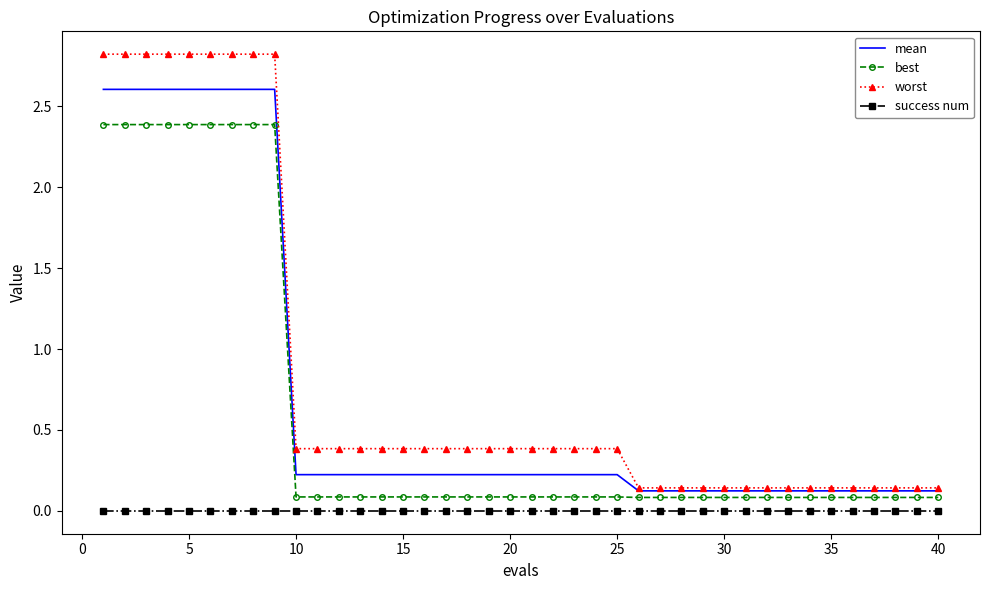

True or false: success num and mean cross at least once.

False